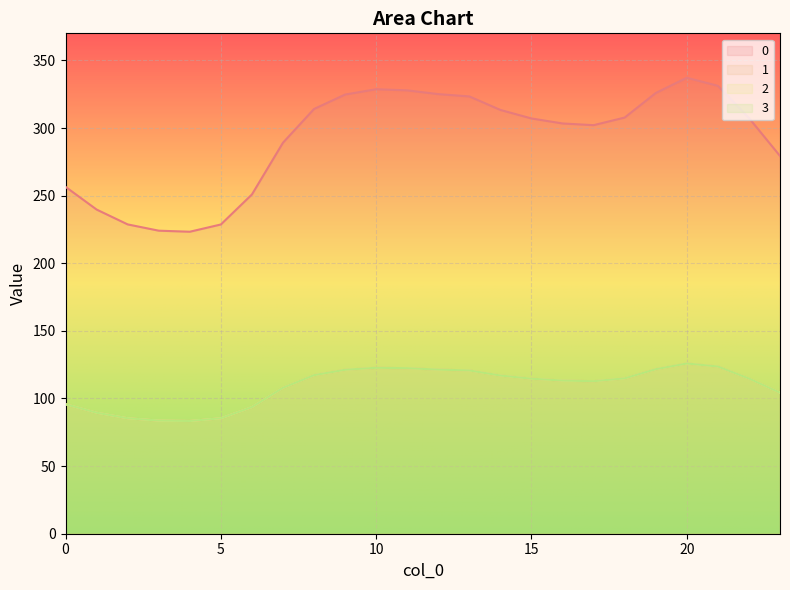

Rank the categories by 1 value from lowest to highest.

4, 3, 5, 2, 1, 6, 0, 23, 7, 17, 16, 15, 22, 18, 14, 8, 13, 9, 12, 19, 11, 10, 21, 20